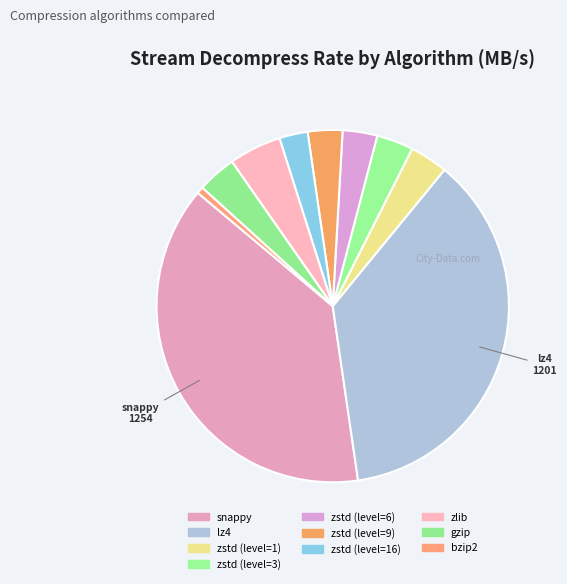

True or false: gzip accounts for 4% of the total.

True